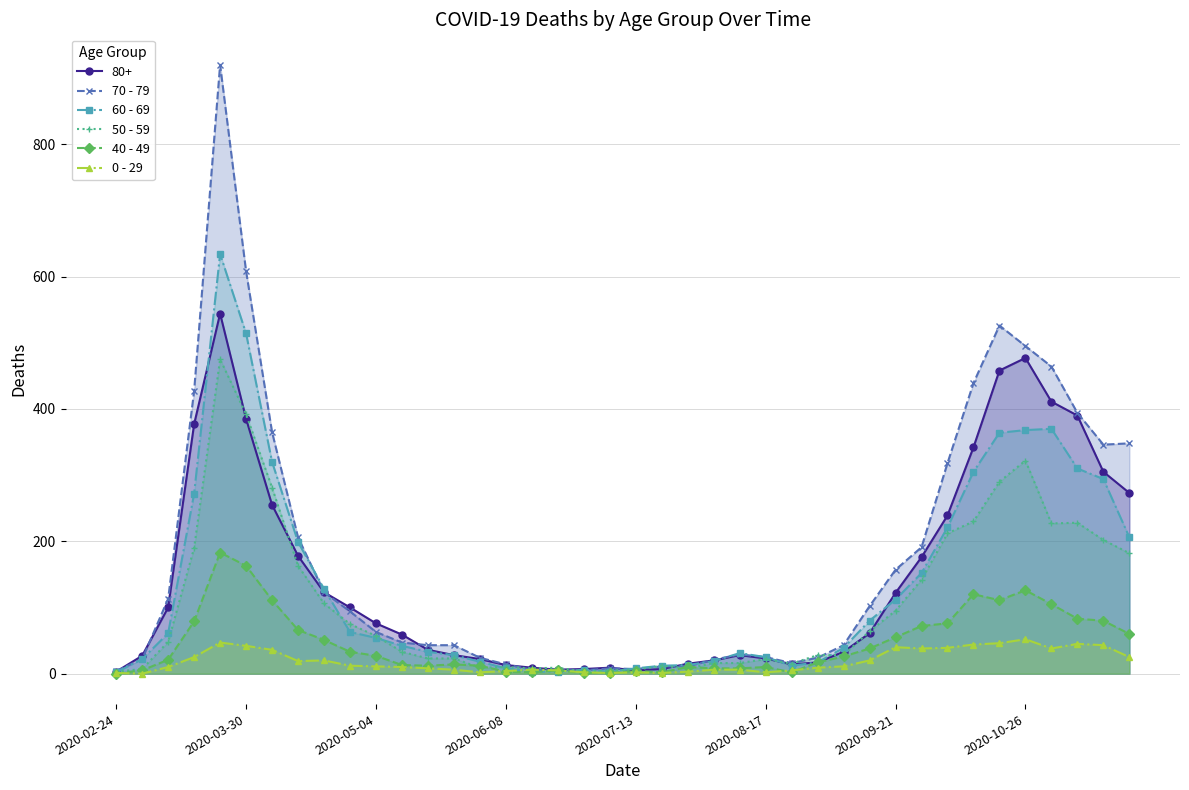

What is the greatest value displayed?

920